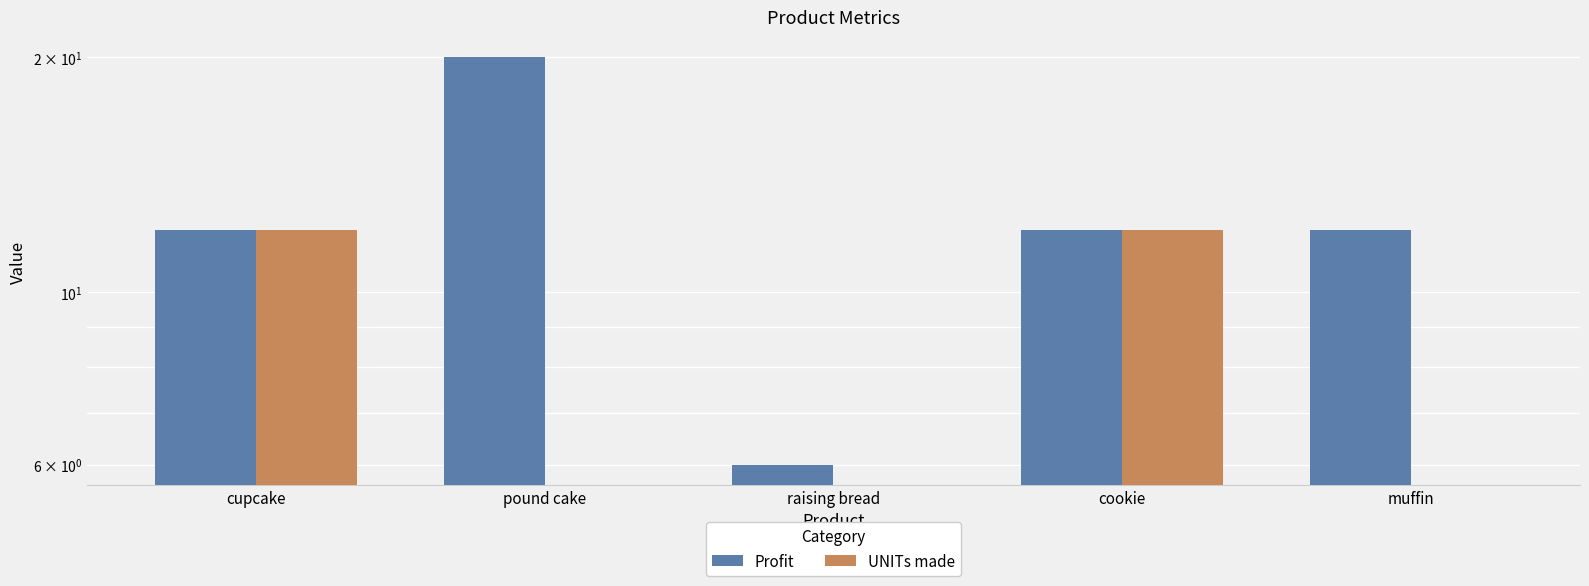

List the labels in order of UNITs made value, smallest first.

pound cake, raising bread, muffin, cupcake, cookie